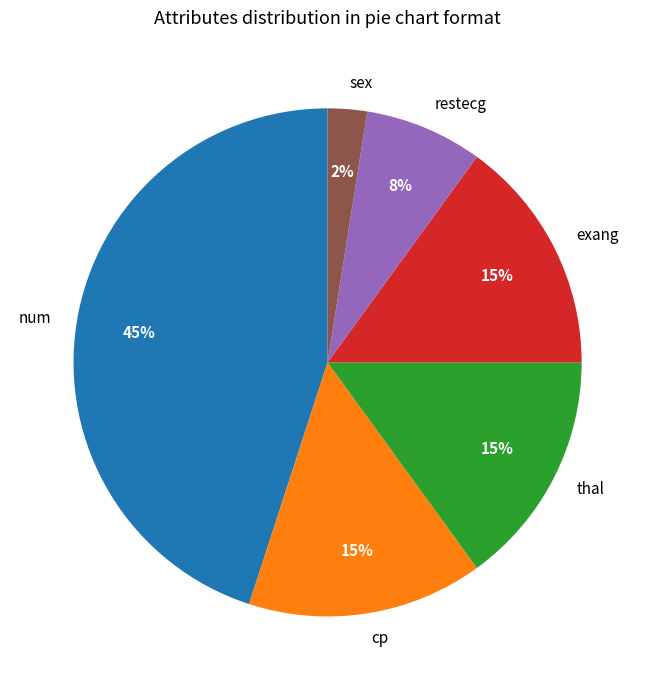

To the nearest percent, what percentage of the pie is restecg?

8%